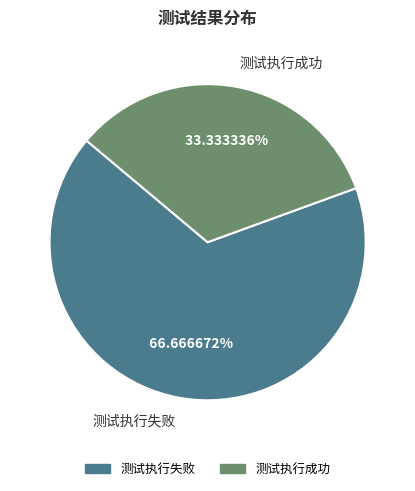

How many slices are in this pie chart?

2